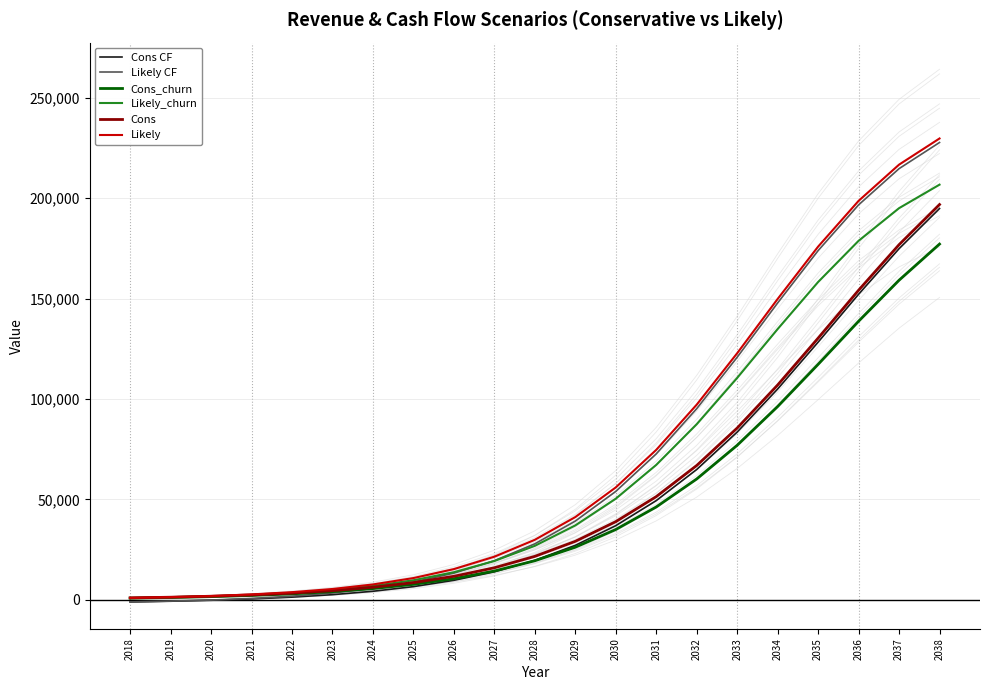

How many data points in Cons are less than 21681?

10